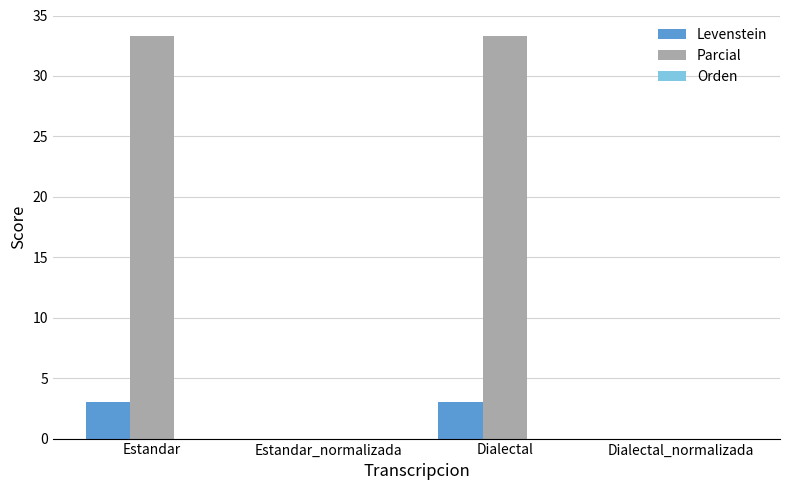

The Levenstein series shows 3.0 at Dialectal. True or false?

True